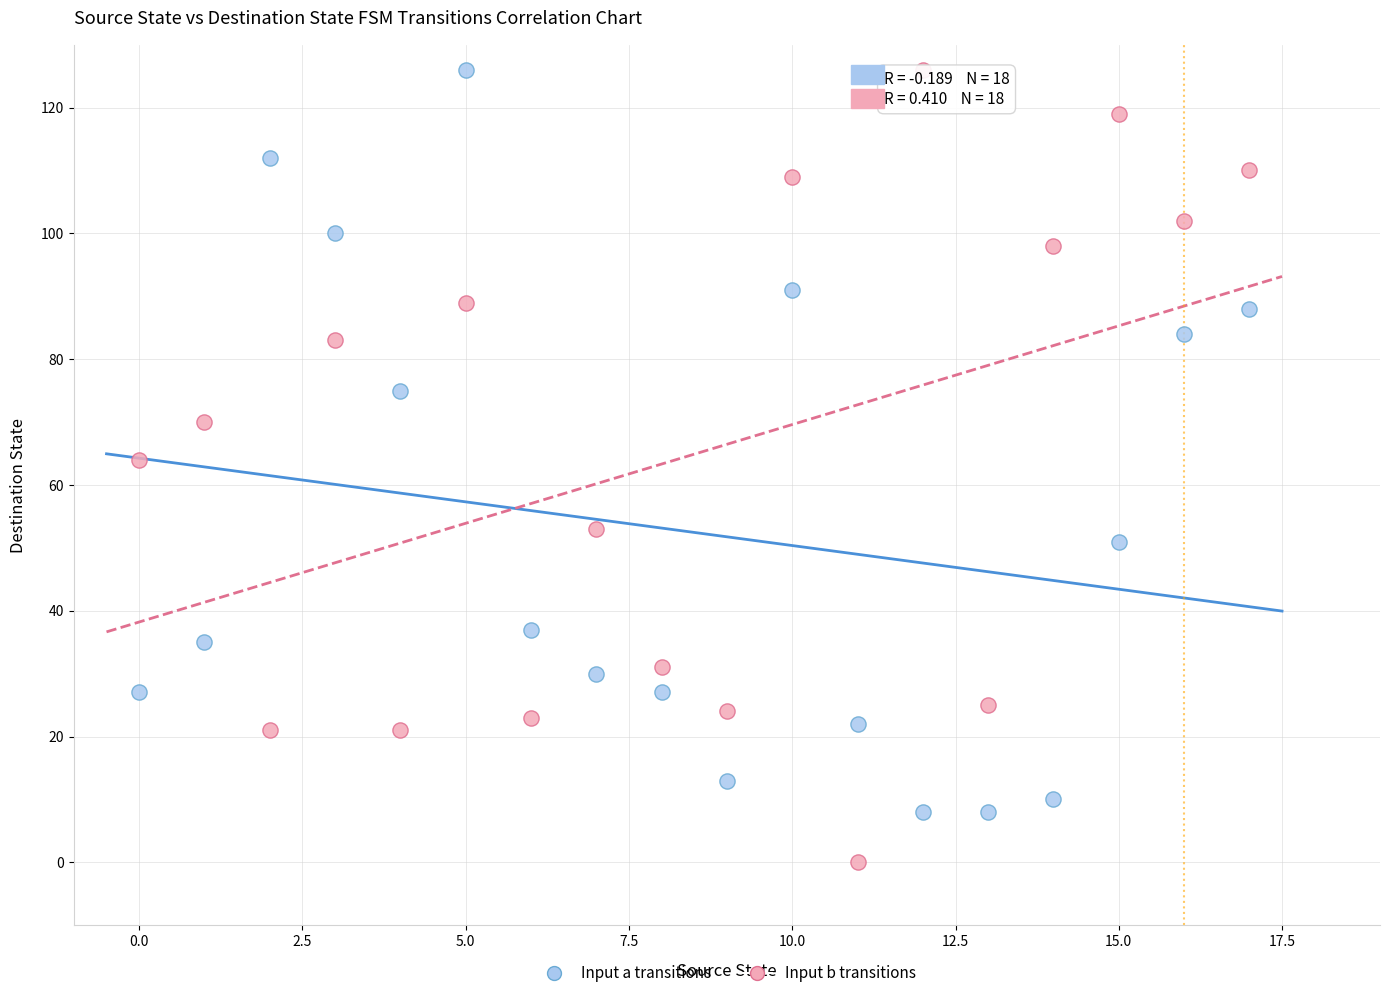

Which series reaches the minimum Y coordinate?

Input b transitions